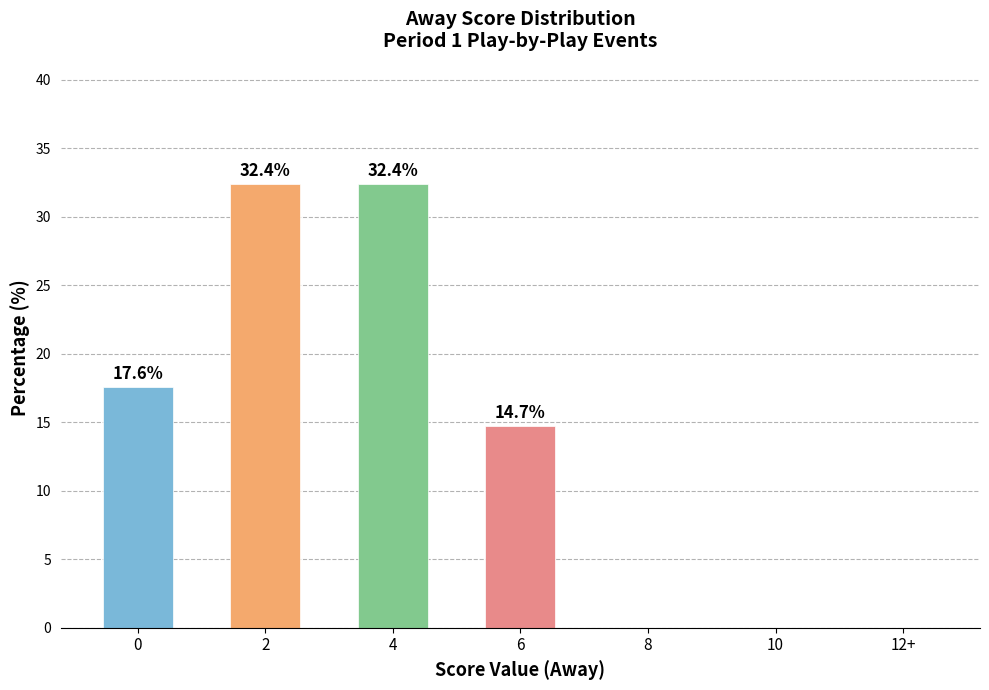

What is the maximum value shown in the chart?

32.4